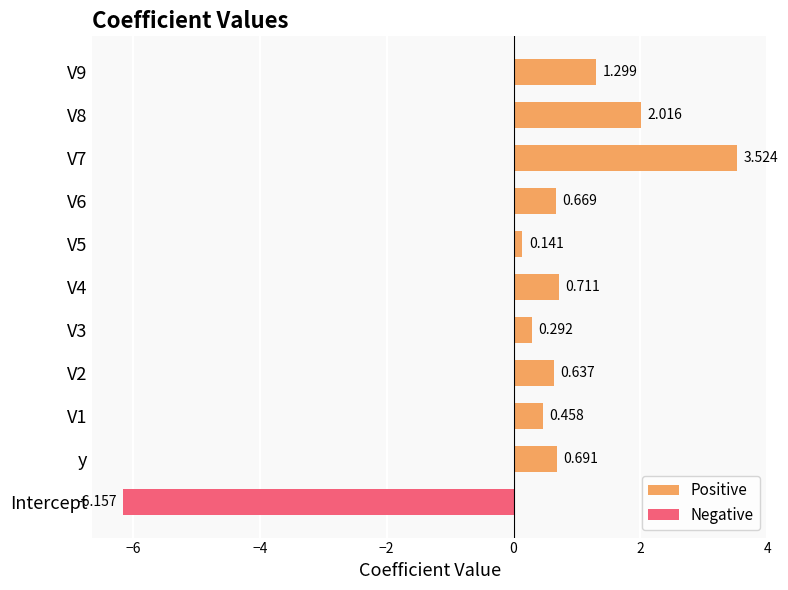

What is the difference between the maximum and minimum values in the Negative series?

6.2